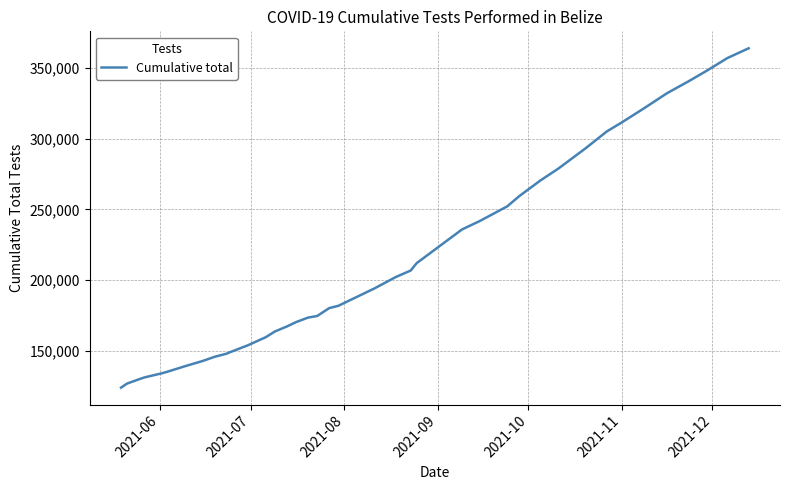

What is the smallest value displayed?

123837